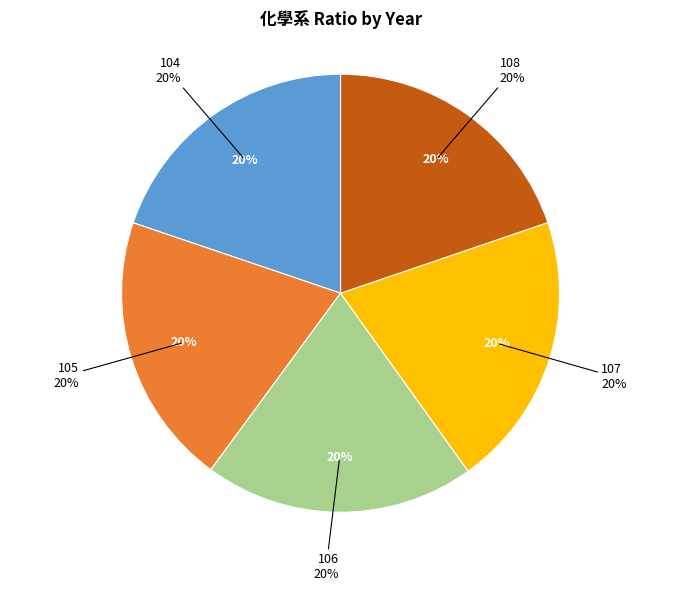

What percentage do 107 and 104 together represent?

40.1%